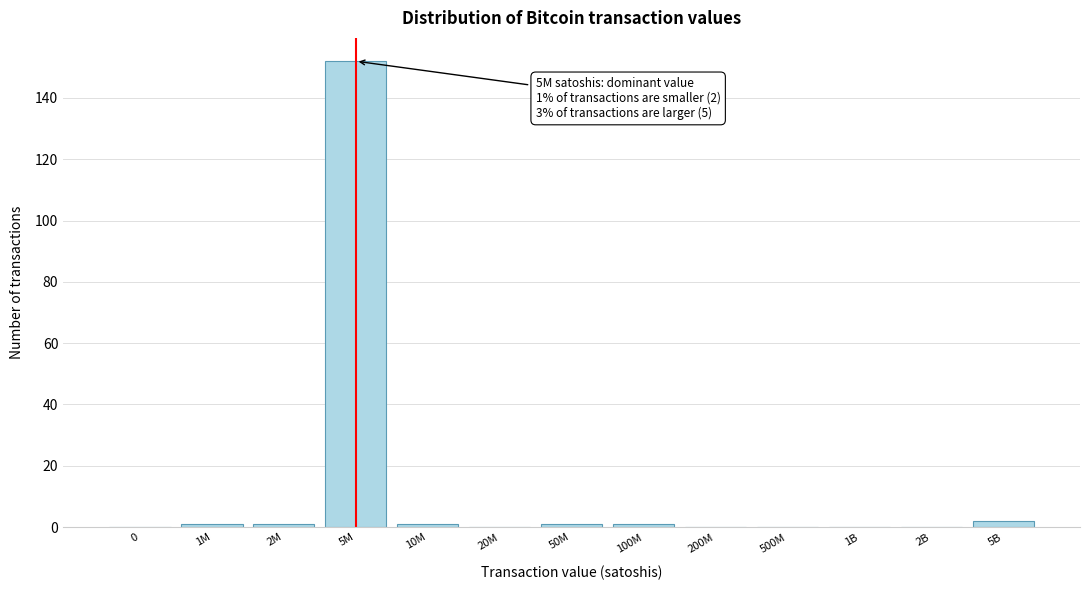

Reading left to right, transcribe all the data shown in this chart.

0=0	1M=1	2M=1	5M=152	10M=1	20M=0	50M=1	100M=1	200M=0	500M=0	1B=0	2B=0	5B=2